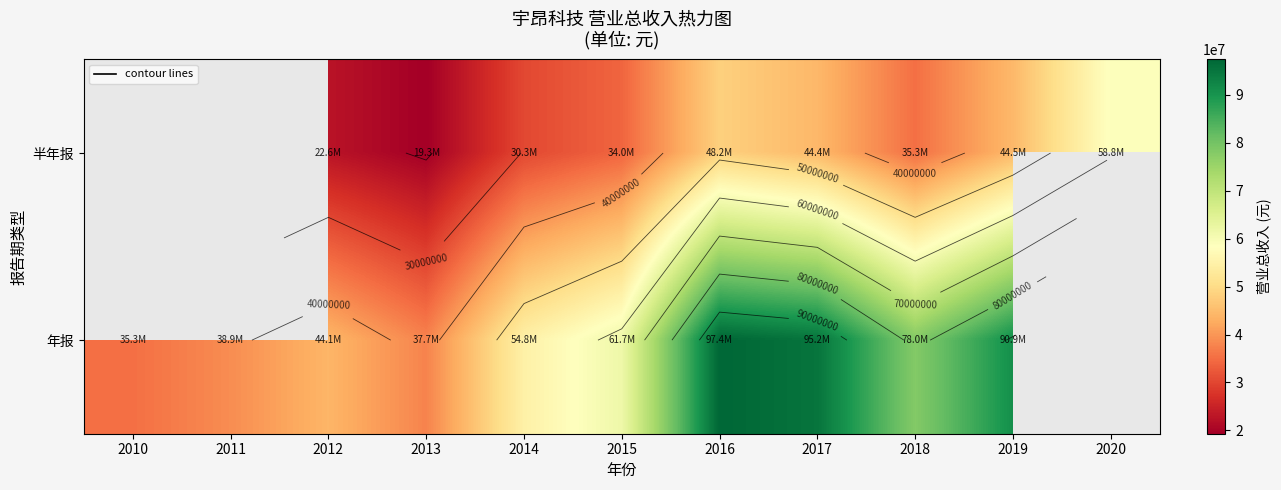

Is it true that 半年报 equals 19310191.8 at 2013?

True